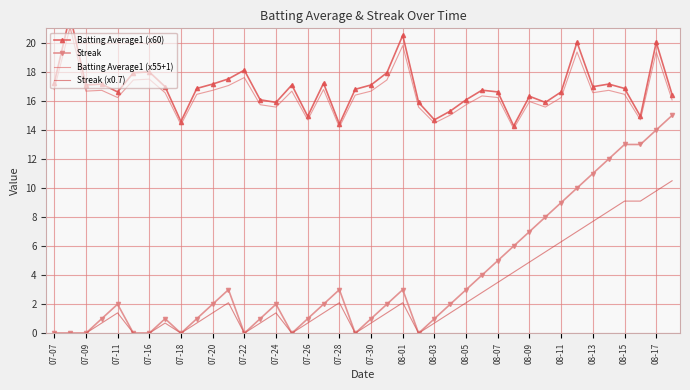

The Streak (x0.7) series shows 1.4 at 07-24. True or false?

True